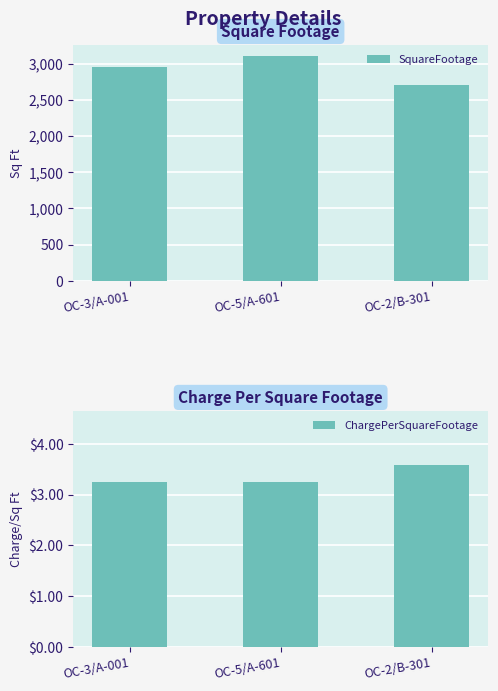

At which category is the sum across all series the highest?

OC-5/A-601